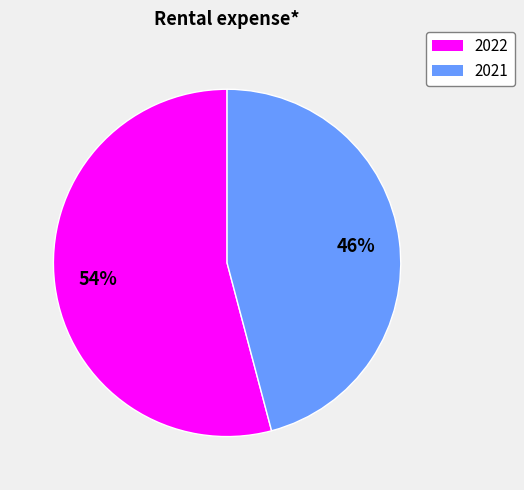

Do 2022 and 2021 together represent more than half of the pie?

Yes